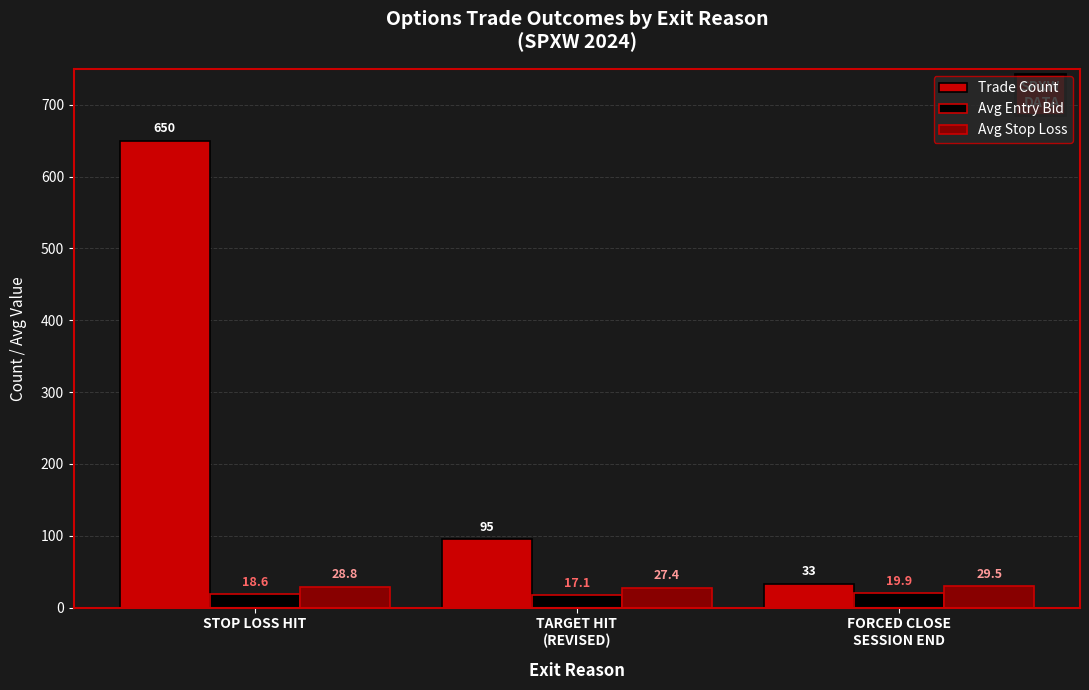

What is the total value across all series at STOP LOSS HIT?

697.4